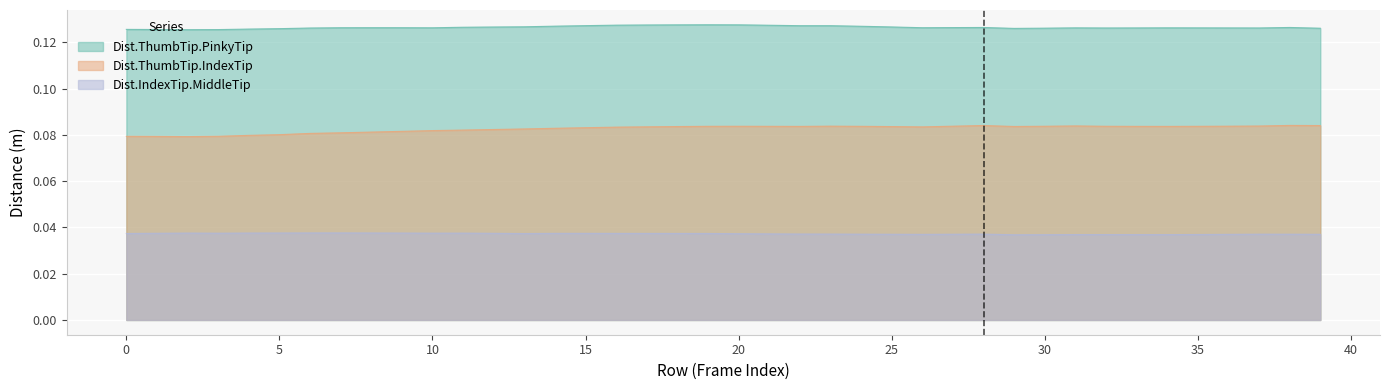

True or false: Dist.ThumbTip.PinkyTip has more than 2 points higher than both neighbors.

True